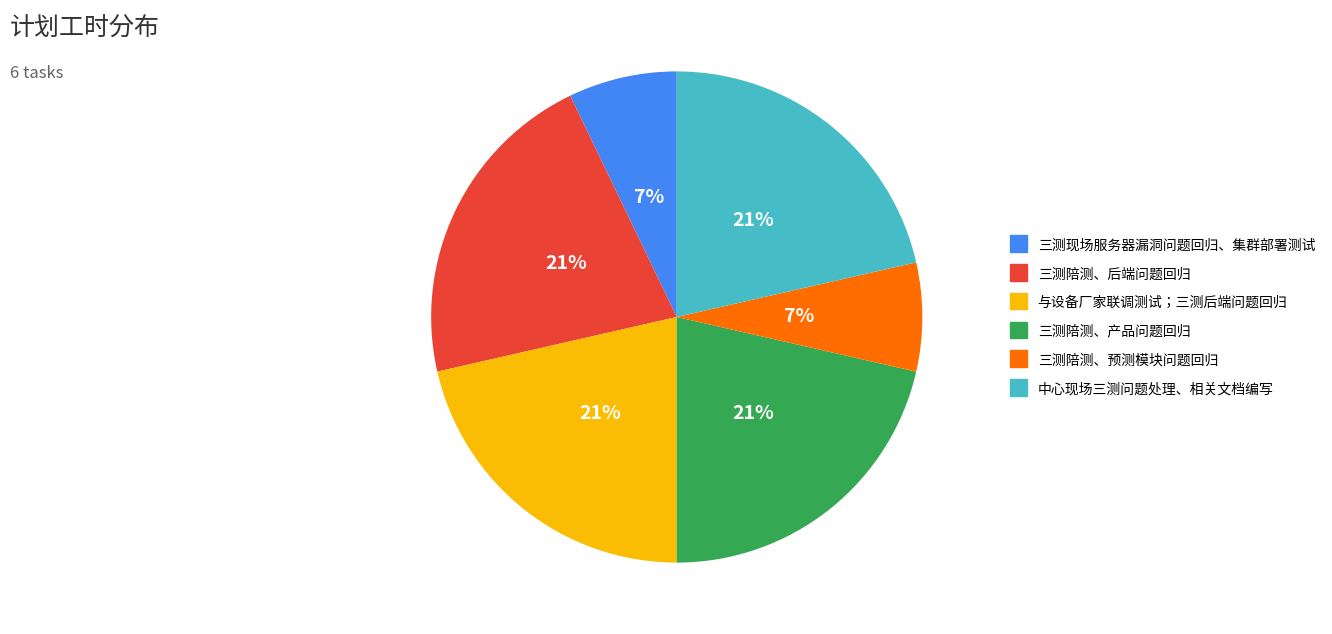

Approximately how many times larger is the value at 三测陪测、预测模块问题回归 compared to 中心现场三测问题处理、相关文档编写?

0.3